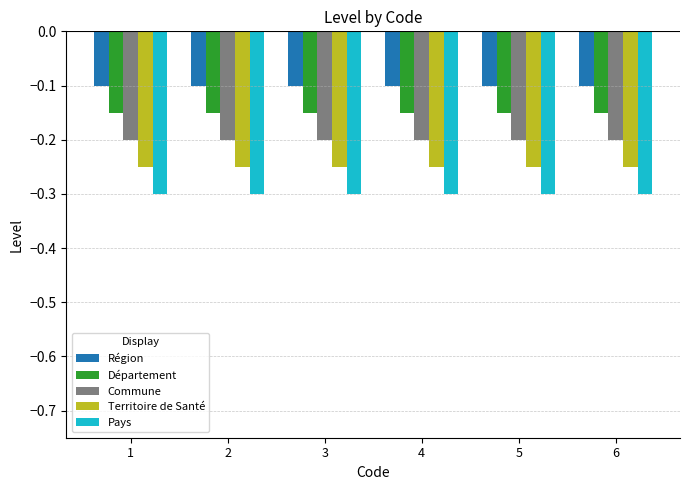

What is the sum of all Commune values?

-1.2